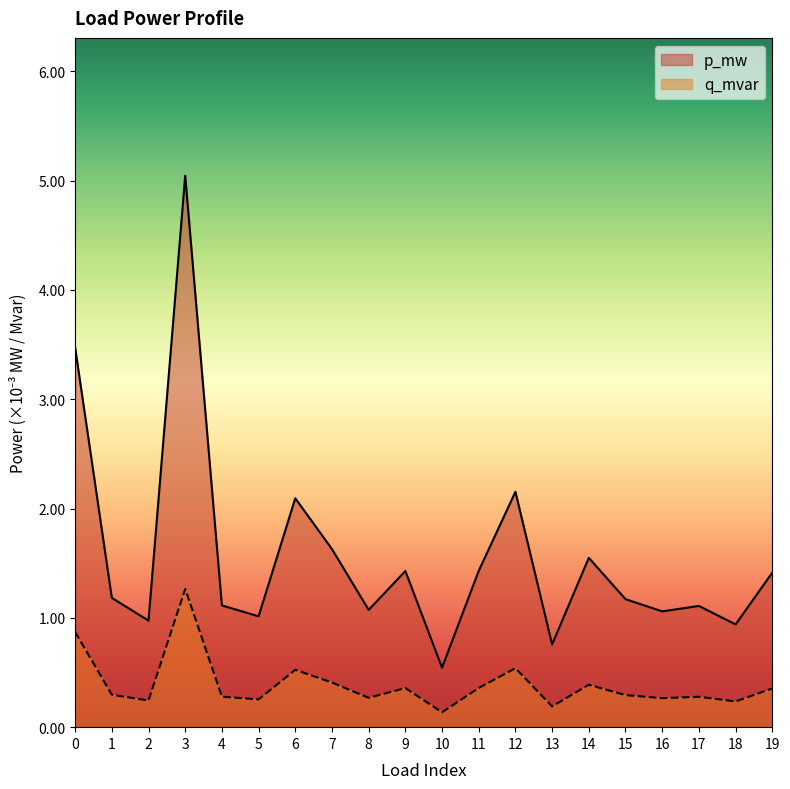

How many categories are shown in the chart?

20